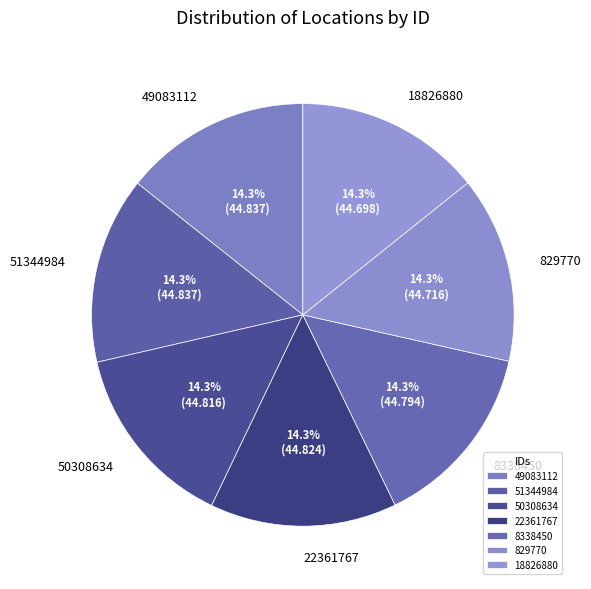

Does 18826880 account for over 50% of the chart?

No